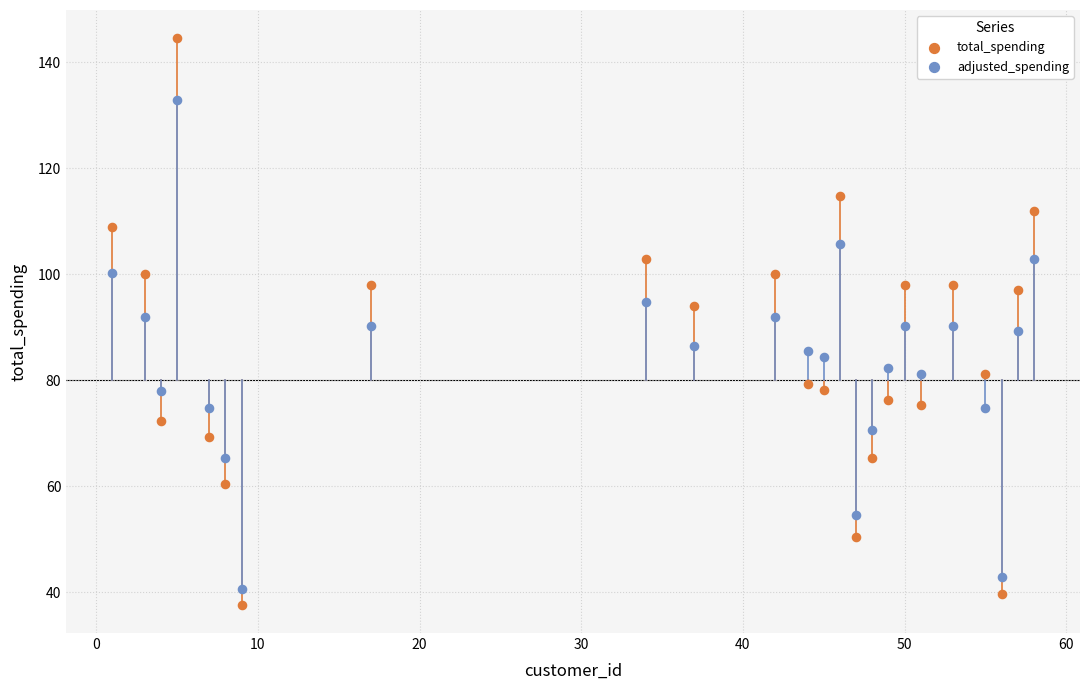

What are all the series names shown in the legend?

total_spending, adjusted_spending